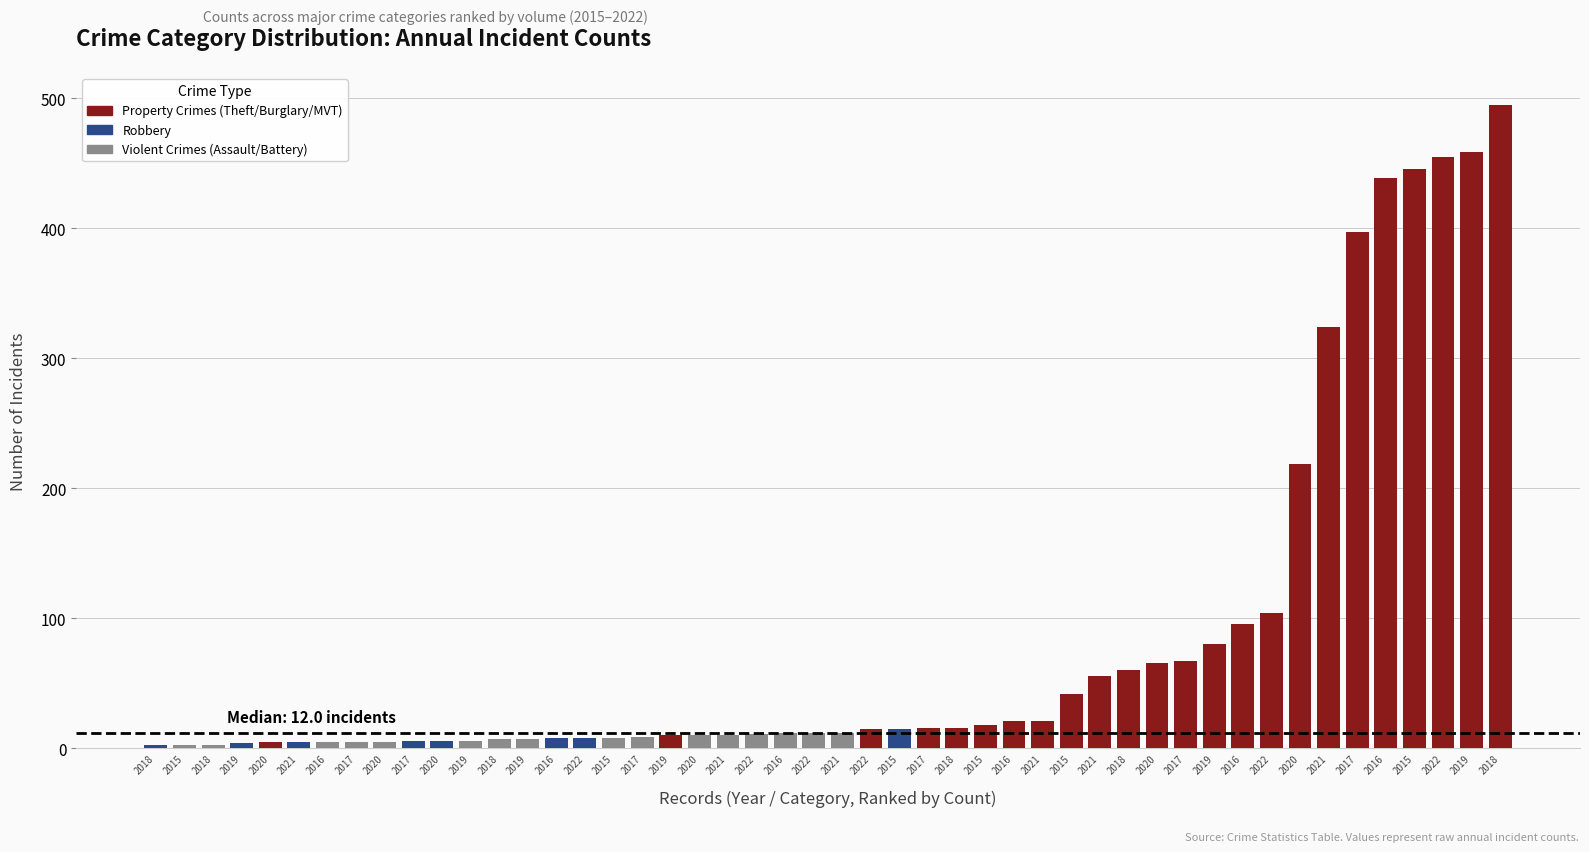

Reading left to right, extract all data points from this chart.

Theft: 2015=446	2016=439	2017=397	2018=495	2019=459	2020=219	2021=324	2022=455
Motor Vehicle Theft: 2015=42	2016=96	2017=67	2018=60	2019=80	2020=66	2021=56	2022=104
Burglary: 2015=18	2016=21	2017=16	2018=16	2019=10	2020=5	2021=21	2022=15
Robbery: 2015=15	2016=8	2017=6	2018=3	2019=4	2020=6	2021=5	2022=8
Aggravated Assault: 2015=8	2016=12	2017=9	2018=7	2019=6	2020=10	2021=10	2022=12
Aggravated Battery: 2015=3	2016=5	2017=5	2018=3	2019=7	2020=5	2021=12	2022=11